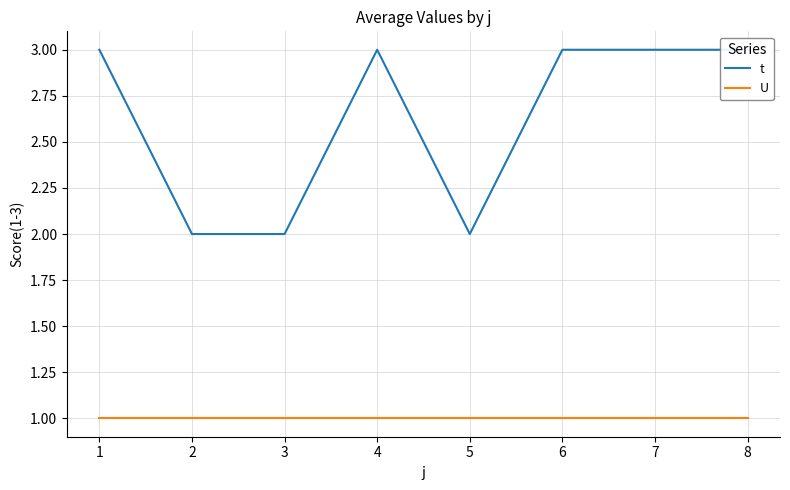

Is the value of t at 6 greater than the value of U at 5?

Yes